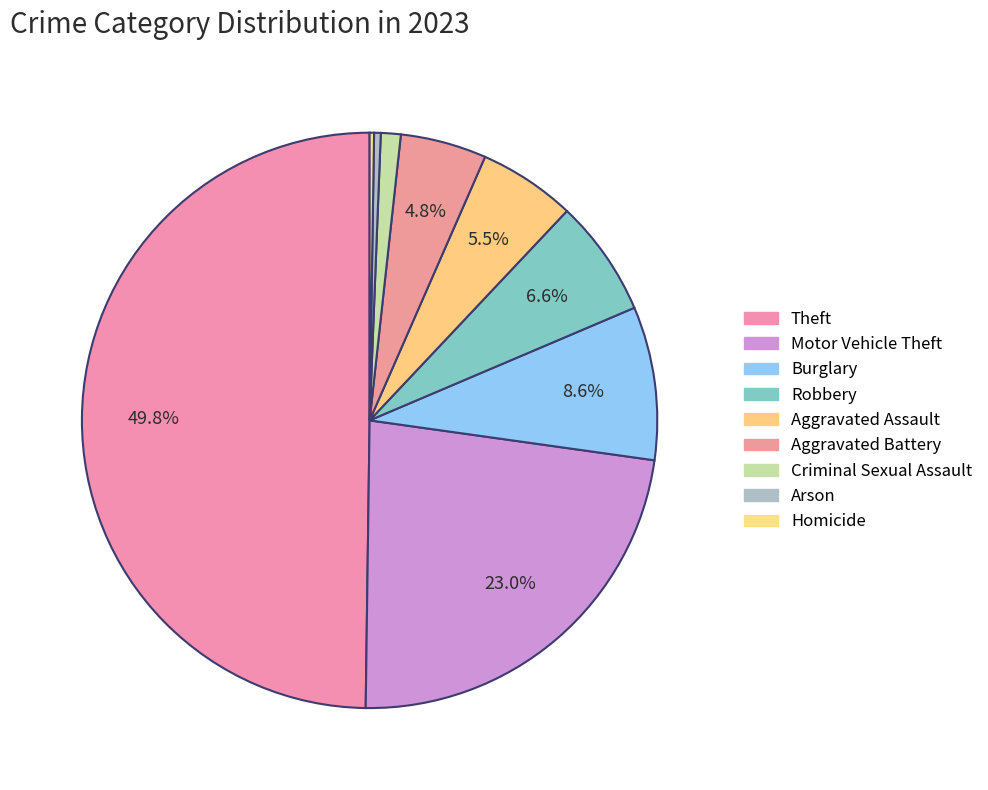

How many slices are in this pie chart?

9